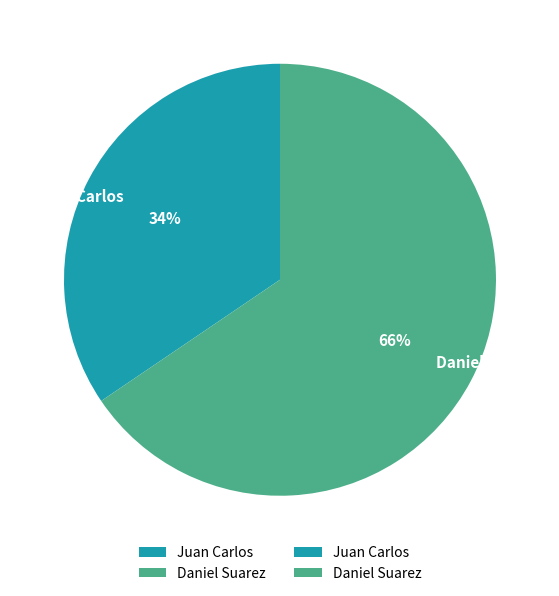

Is there a majority slice in this chart?

Yes